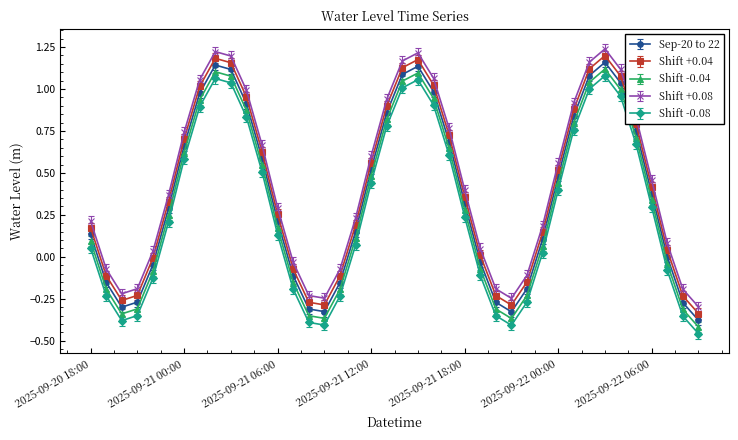

List the series in order of their overall mean, lowest first.

Shift -0.08, Shift -0.04, Sep-20 to 22, Shift +0.04, Shift +0.08